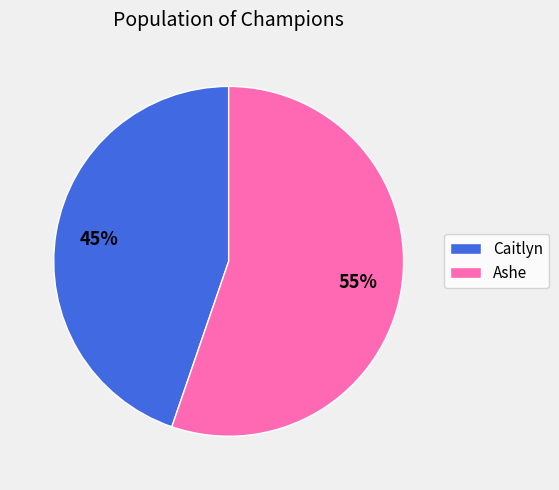

To the nearest percent, what portion does Ashe represent?

55%